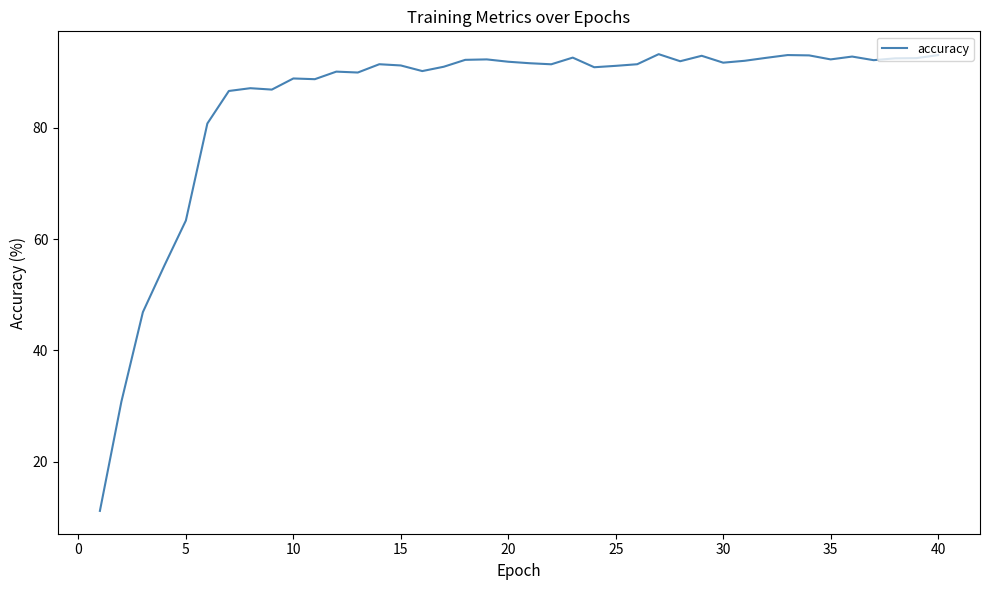

What is the minimum value shown in the chart?

11.1